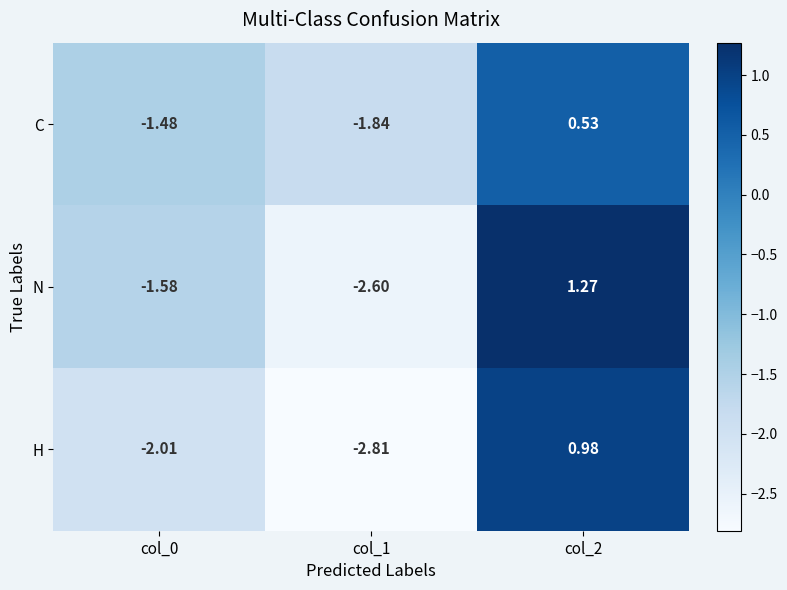

How many data points in C are less than -1?

2